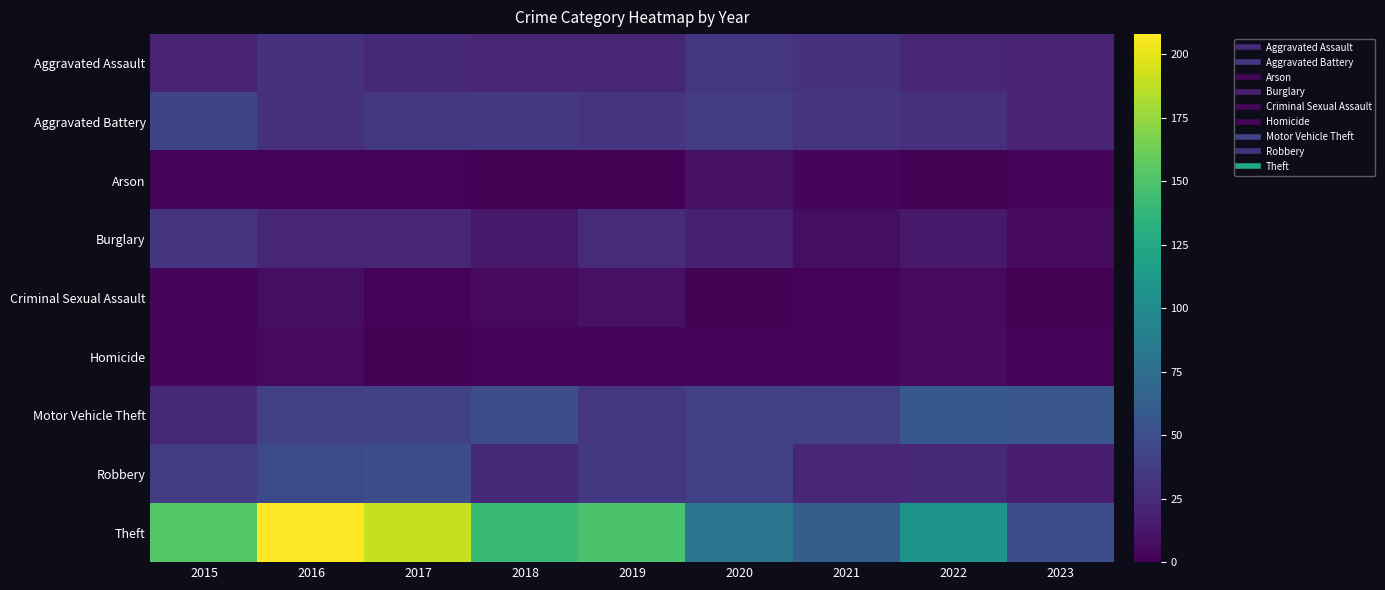

Which series has the largest range (max minus min)?

Theft